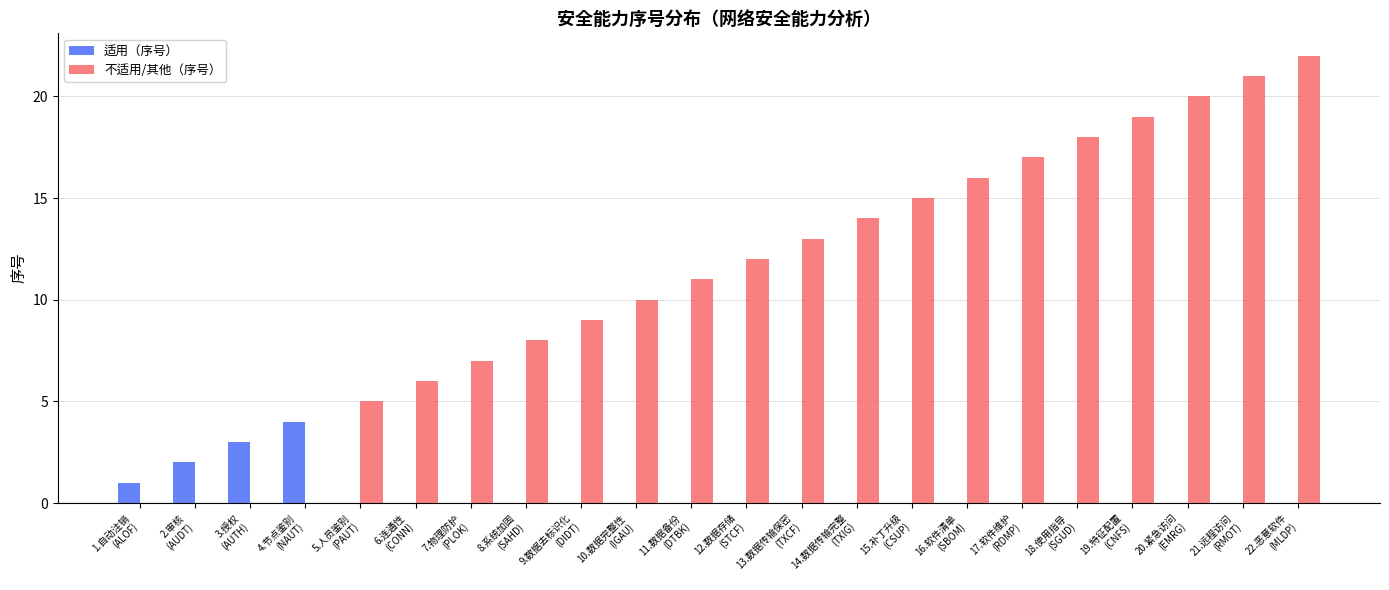

Are the bars grouped side by side (vs. stacked)?

Yes